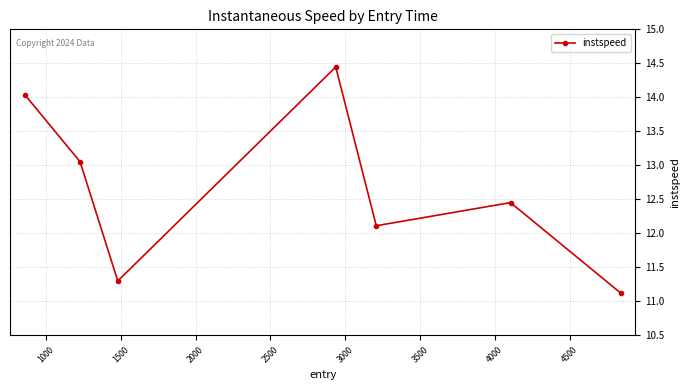

How many interior local valleys (lower than both neighbors) does the data have?

2